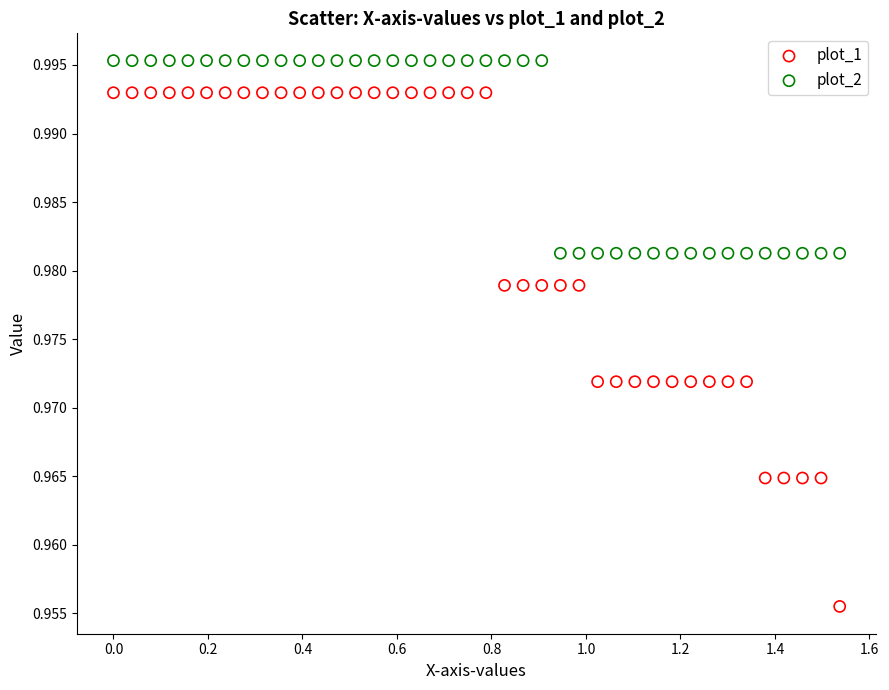

Which series reaches the minimum Y coordinate?

plot_1